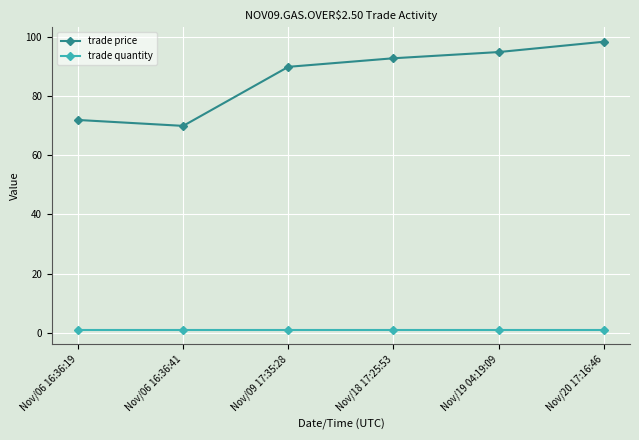

Count the number of data series in this chart.

2